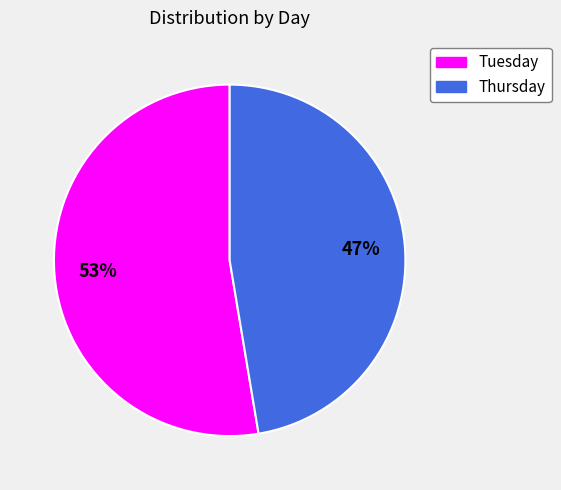

Rank the categories by value from lowest to highest.

Thursday, Tuesday